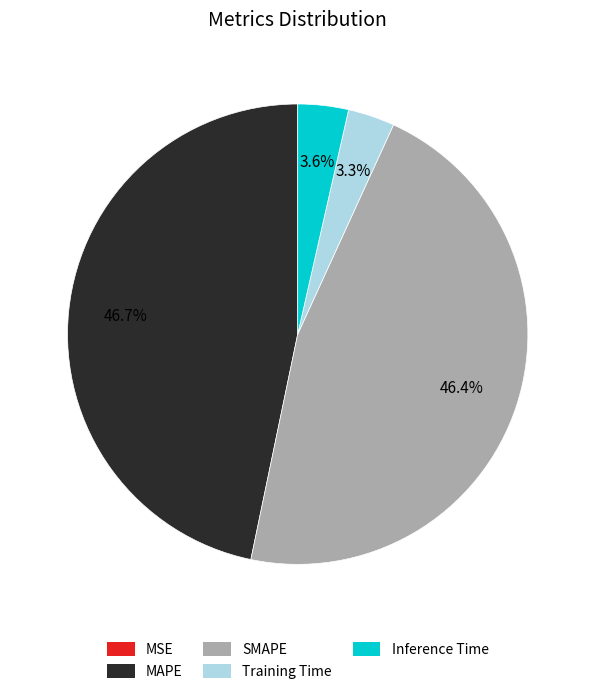

The SMAPE slice represents 41% of the pie. True or false?

False